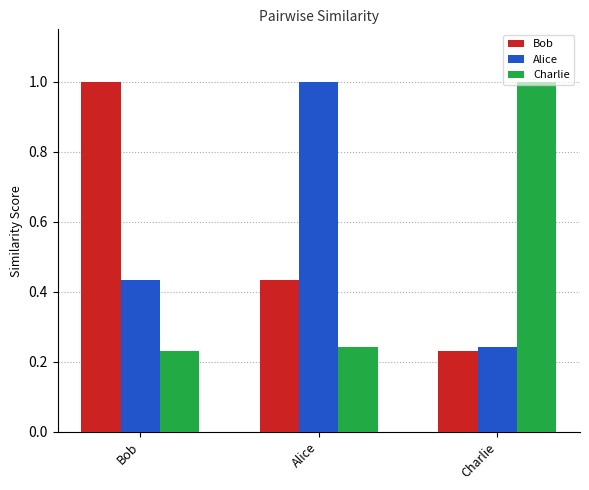

True or false: Alice has a value of 0.7 at Bob.

False